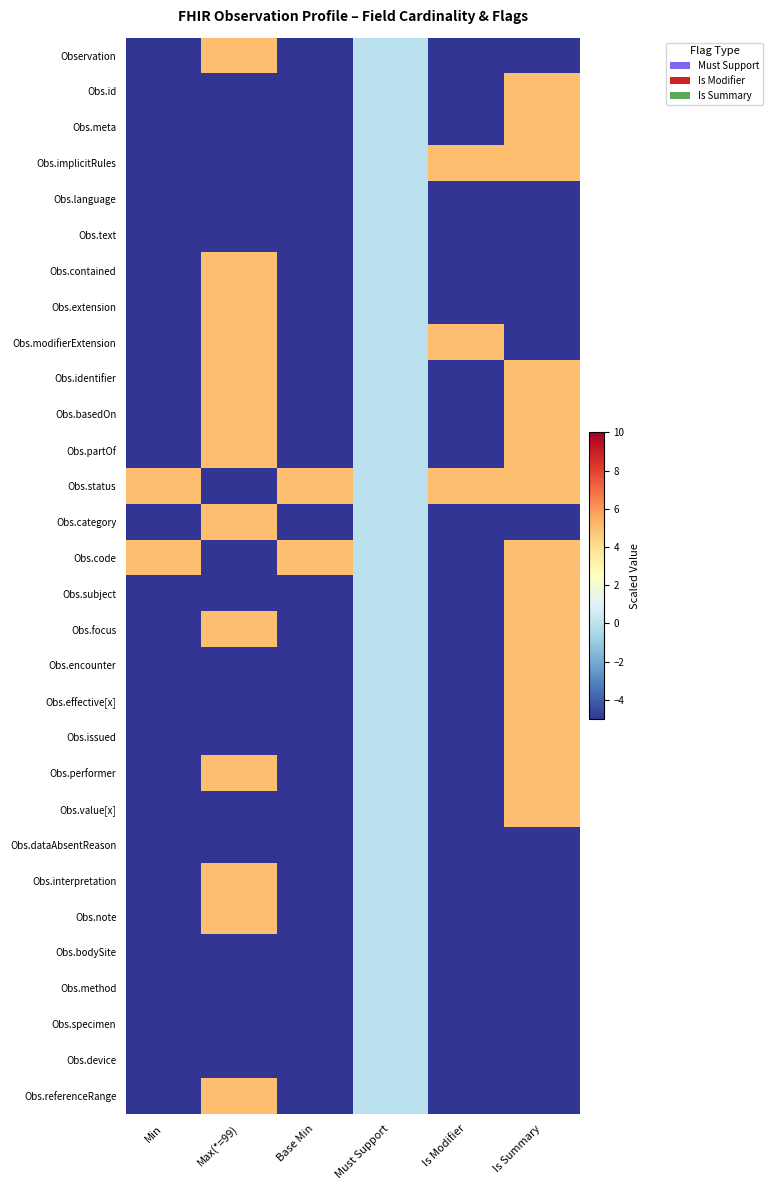

Reading left to right, transcribe all the data shown in this chart.

Observation: Min=-5	Max(*=99)=5	Base Min=-5	Must Support=0	Is Modifier=-5	Is Summary=-5
Obs.id: Min=-5	Max(*=99)=-5	Base Min=-5	Must Support=0	Is Modifier=-5	Is Summary=5
Obs.meta: Min=-5	Max(*=99)=-5	Base Min=-5	Must Support=0	Is Modifier=-5	Is Summary=5
Obs.implicitRules: Min=-5	Max(*=99)=-5	Base Min=-5	Must Support=0	Is Modifier=5	Is Summary=5
Obs.language: Min=-5	Max(*=99)=-5	Base Min=-5	Must Support=0	Is Modifier=-5	Is Summary=-5
Obs.text: Min=-5	Max(*=99)=-5	Base Min=-5	Must Support=0	Is Modifier=-5	Is Summary=-5
Obs.contained: Min=-5	Max(*=99)=5	Base Min=-5	Must Support=0	Is Modifier=-5	Is Summary=-5
Obs.extension: Min=-5	Max(*=99)=5	Base Min=-5	Must Support=0	Is Modifier=-5	Is Summary=-5
Obs.modifierExtension: Min=-5	Max(*=99)=5	Base Min=-5	Must Support=0	Is Modifier=5	Is Summary=-5
Obs.identifier: Min=-5	Max(*=99)=5	Base Min=-5	Must Support=0	Is Modifier=-5	Is Summary=5
Obs.basedOn: Min=-5	Max(*=99)=5	Base Min=-5	Must Support=0	Is Modifier=-5	Is Summary=5
Obs.partOf: Min=-5	Max(*=99)=5	Base Min=-5	Must Support=0	Is Modifier=-5	Is Summary=5
Obs.status: Min=5	Max(*=99)=-5	Base Min=5	Must Support=0	Is Modifier=5	Is Summary=5
Obs.category: Min=-5	Max(*=99)=5	Base Min=-5	Must Support=0	Is Modifier=-5	Is Summary=-5
Obs.code: Min=5	Max(*=99)=-5	Base Min=5	Must Support=0	Is Modifier=-5	Is Summary=5
Obs.subject: Min=-5	Max(*=99)=-5	Base Min=-5	Must Support=0	Is Modifier=-5	Is Summary=5
Obs.focus: Min=-5	Max(*=99)=5	Base Min=-5	Must Support=0	Is Modifier=-5	Is Summary=5
Obs.encounter: Min=-5	Max(*=99)=-5	Base Min=-5	Must Support=0	Is Modifier=-5	Is Summary=5
Obs.effective[x]: Min=-5	Max(*=99)=-5	Base Min=-5	Must Support=0	Is Modifier=-5	Is Summary=5
Obs.issued: Min=-5	Max(*=99)=-5	Base Min=-5	Must Support=0	Is Modifier=-5	Is Summary=5
Obs.performer: Min=-5	Max(*=99)=5	Base Min=-5	Must Support=0	Is Modifier=-5	Is Summary=5
Obs.value[x]: Min=-5	Max(*=99)=-5	Base Min=-5	Must Support=0	Is Modifier=-5	Is Summary=5
Obs.dataAbsentReason: Min=-5	Max(*=99)=-5	Base Min=-5	Must Support=0	Is Modifier=-5	Is Summary=-5
Obs.interpretation: Min=-5	Max(*=99)=5	Base Min=-5	Must Support=0	Is Modifier=-5	Is Summary=-5
Obs.note: Min=-5	Max(*=99)=5	Base Min=-5	Must Support=0	Is Modifier=-5	Is Summary=-5
Obs.bodySite: Min=-5	Max(*=99)=-5	Base Min=-5	Must Support=0	Is Modifier=-5	Is Summary=-5
Obs.method: Min=-5	Max(*=99)=-5	Base Min=-5	Must Support=0	Is Modifier=-5	Is Summary=-5
Obs.specimen: Min=-5	Max(*=99)=-5	Base Min=-5	Must Support=0	Is Modifier=-5	Is Summary=-5
Obs.device: Min=-5	Max(*=99)=-5	Base Min=-5	Must Support=0	Is Modifier=-5	Is Summary=-5
Obs.referenceRange: Min=-5	Max(*=99)=5	Base Min=-5	Must Support=0	Is Modifier=-5	Is Summary=-5